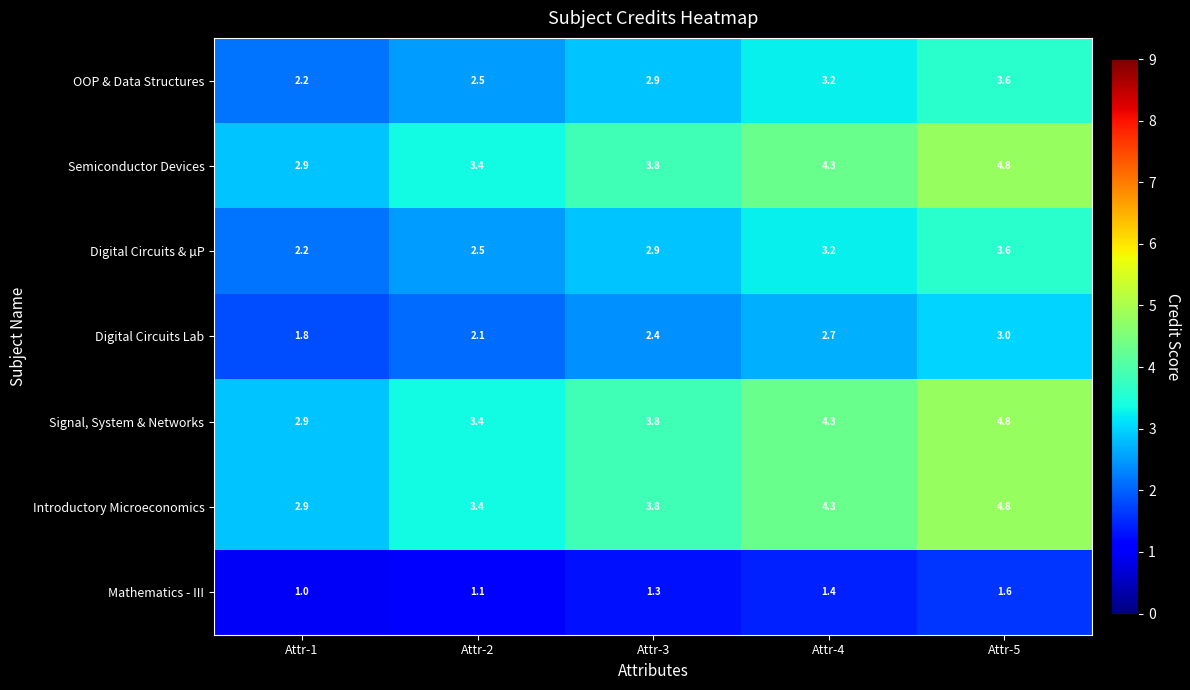

At which category does the chart reach its peak across all series?

Attr-5